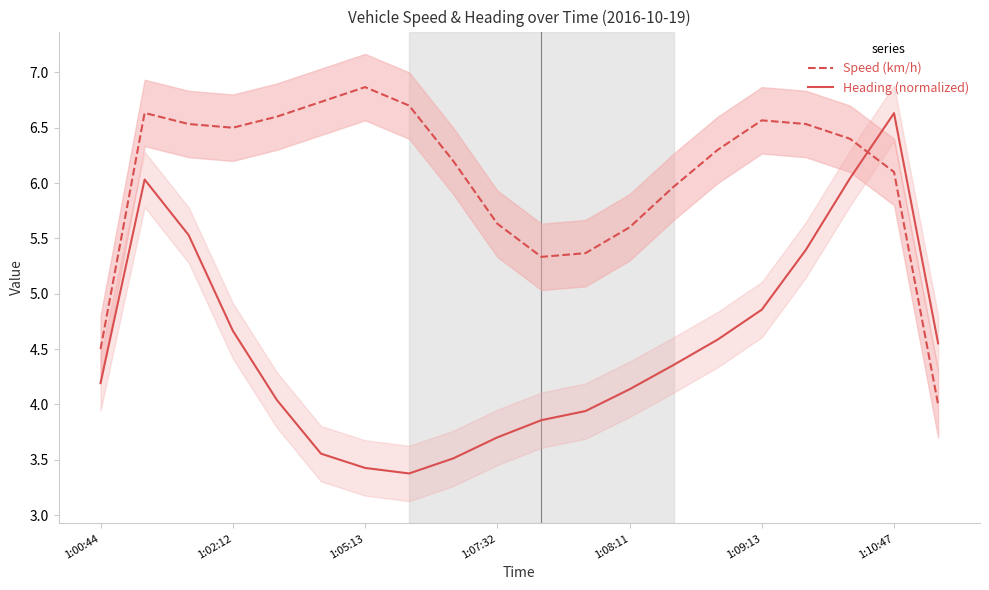

What is the difference between the maximum and second lowest values in the Heading (normalized) series?

3.2